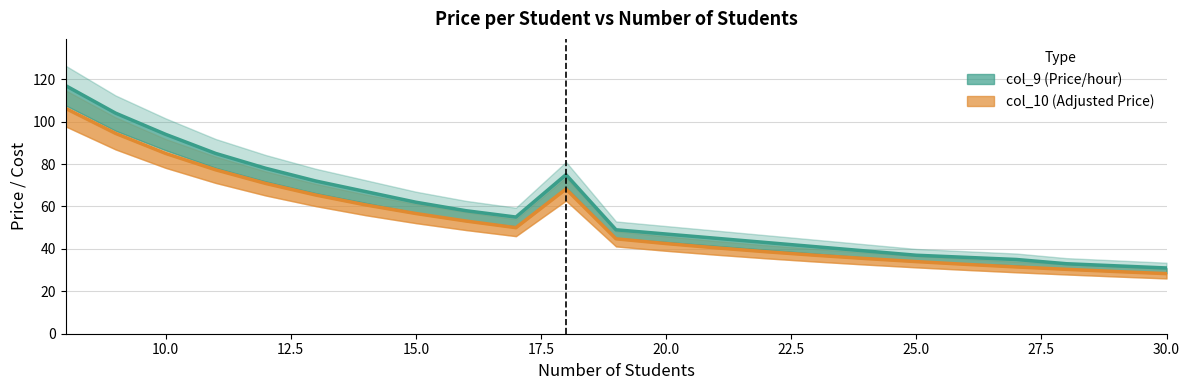

What is the average value of the col_10 series?

52.7